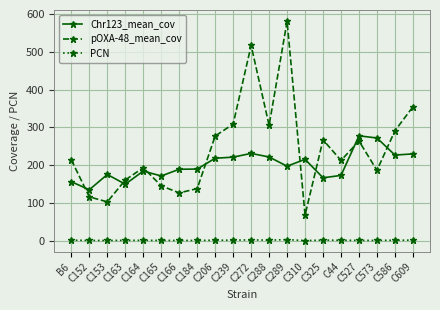

Does the chart have visible grid lines?

Yes